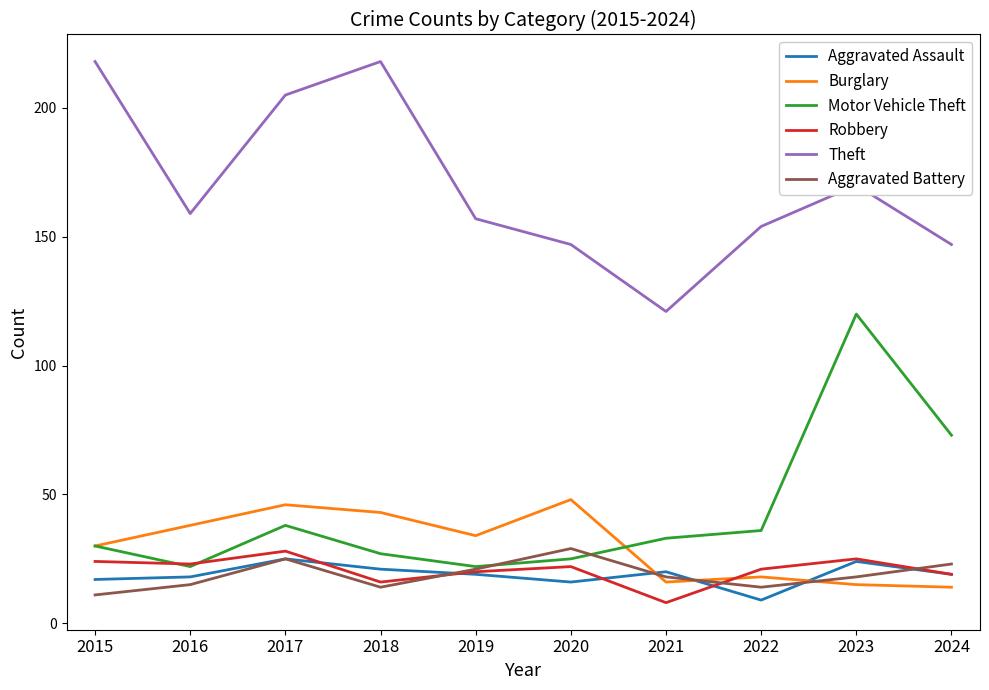

How many intersections are there between Motor Vehicle Theft and Aggravated Battery?

2